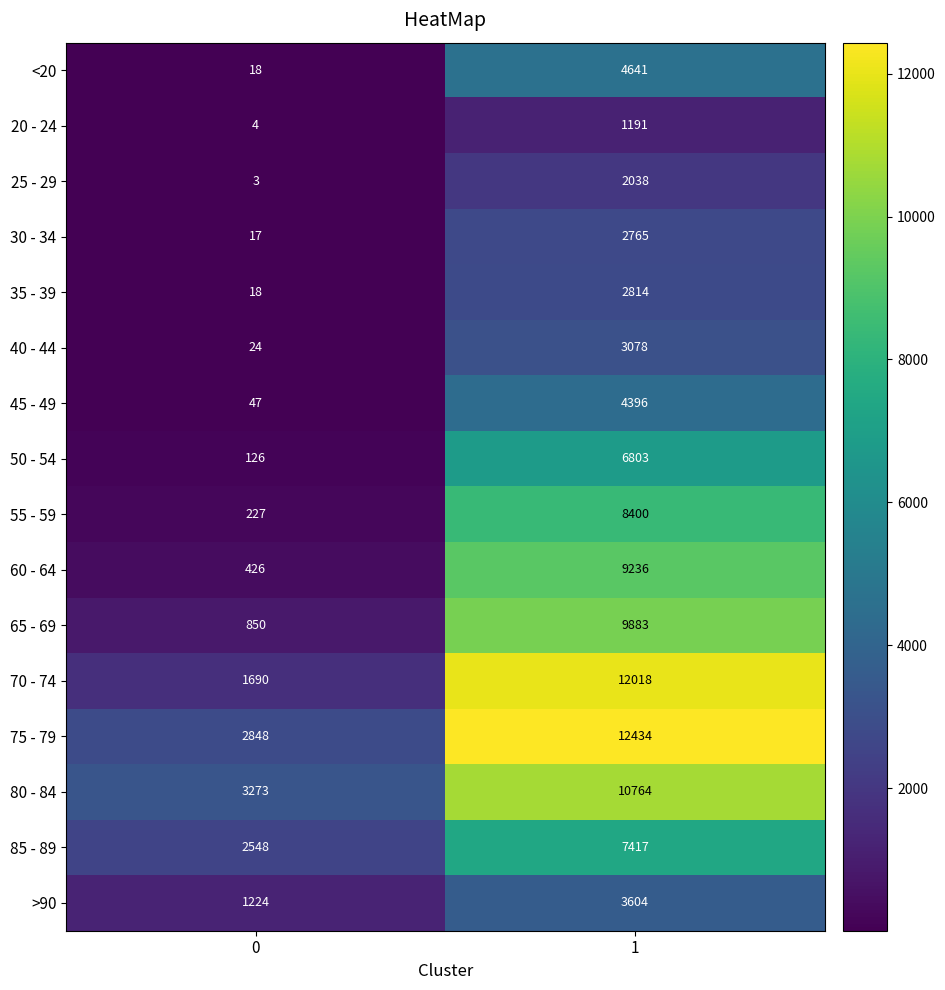

How many categories are shown in the chart?

2